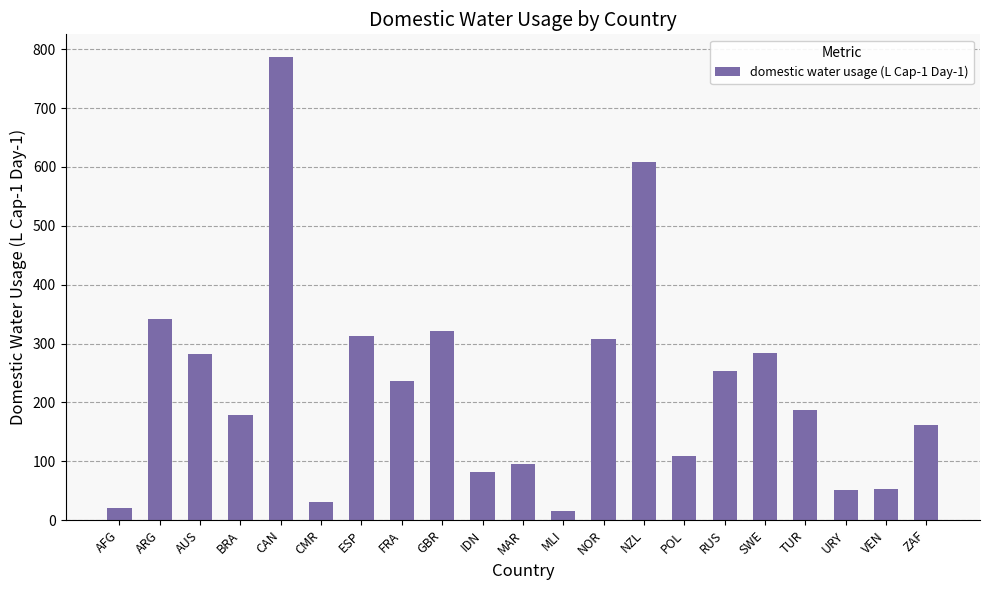

What is the maximum value shown in the chart?

786.0